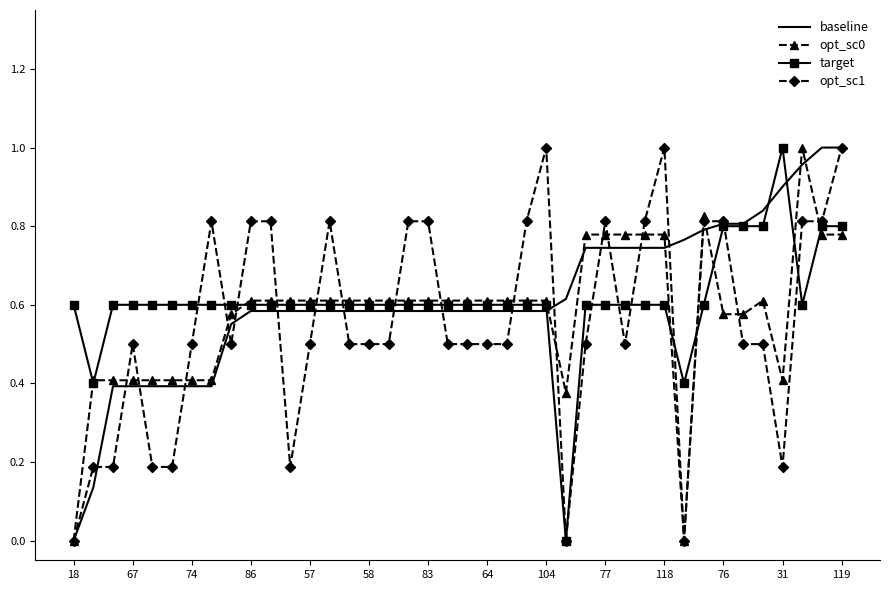

At which category is the sum across all series the highest?

119